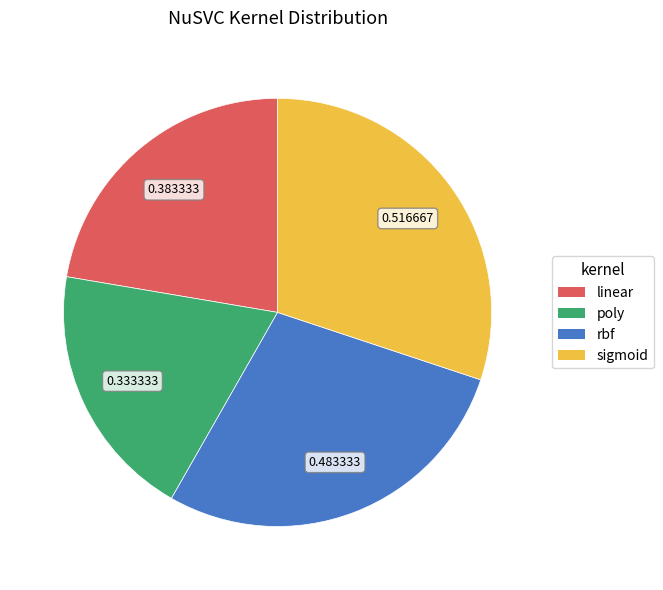

What is the largest slice in the pie chart?

sigmoid